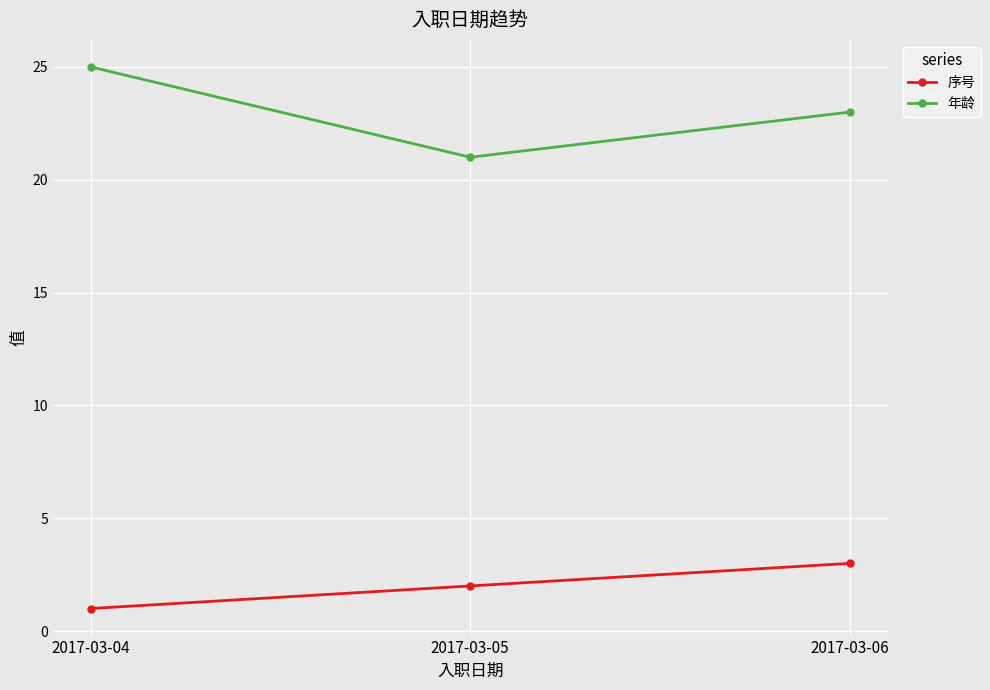

The 年龄 series shows 6 at 2017-03-06. True or false?

False